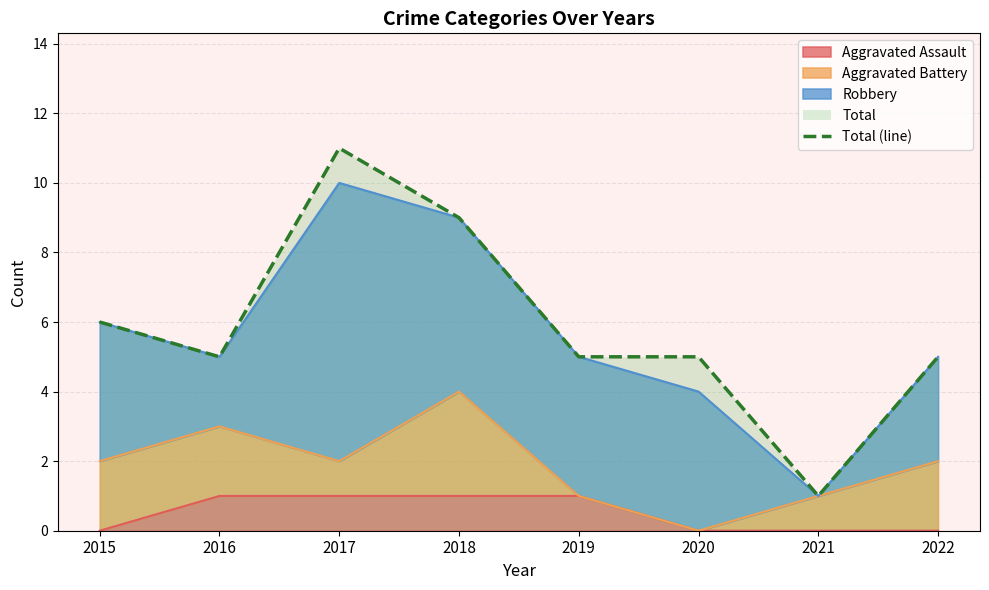

What is the difference between the second highest and second lowest values?

4